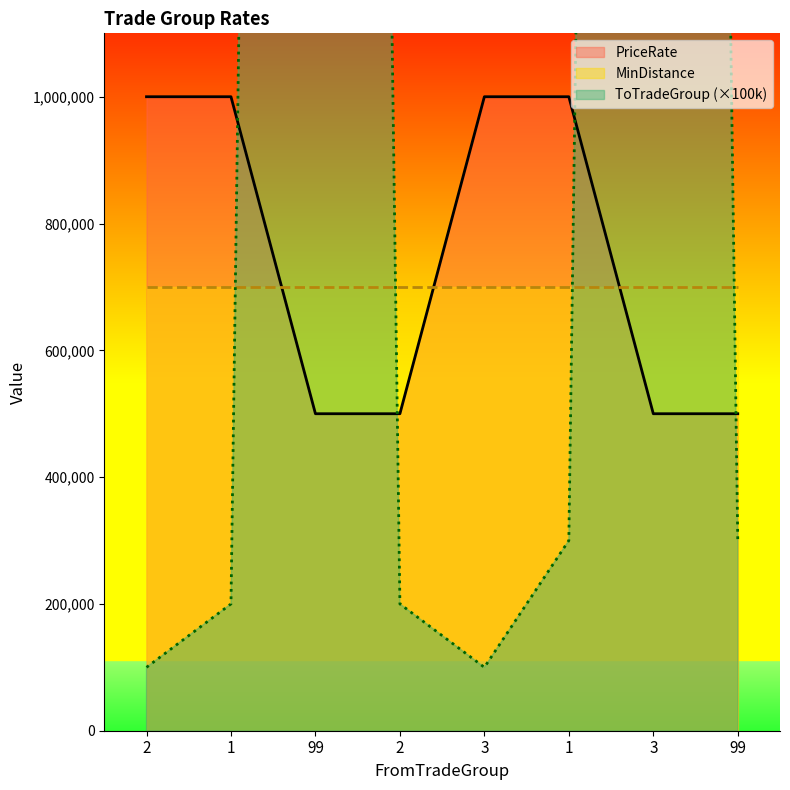

True or false: PriceRate and ToTradeGroup intersect in this chart.

True